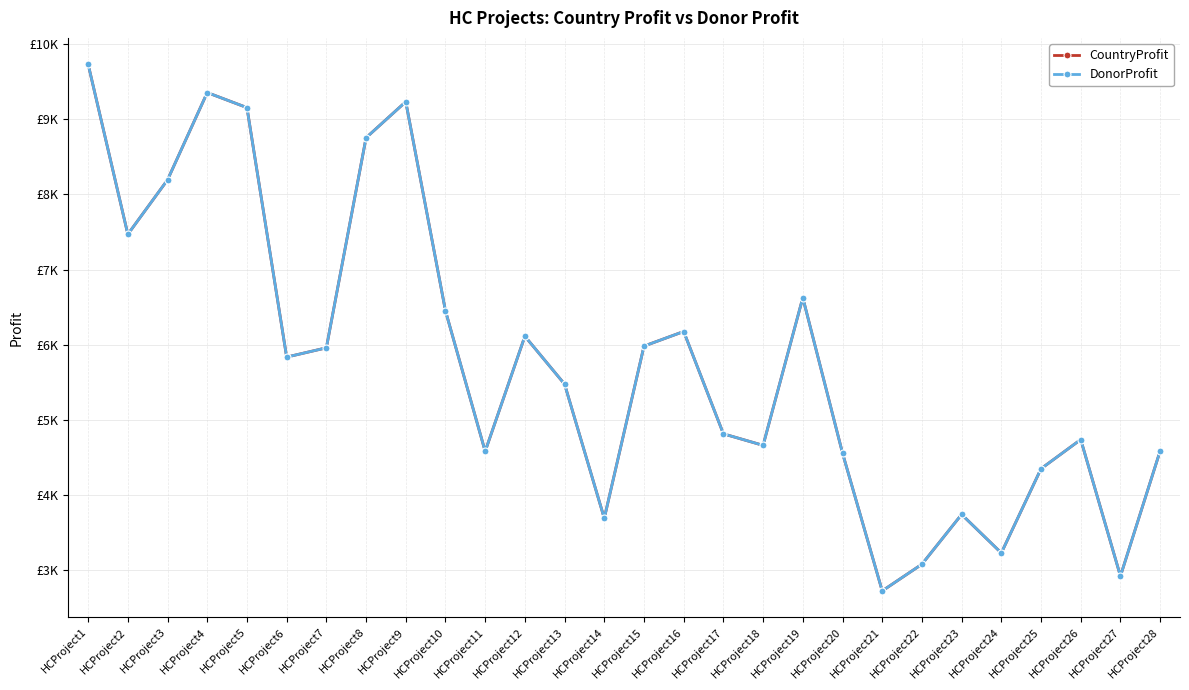

Is this an area chart (filled region under the line)?

No